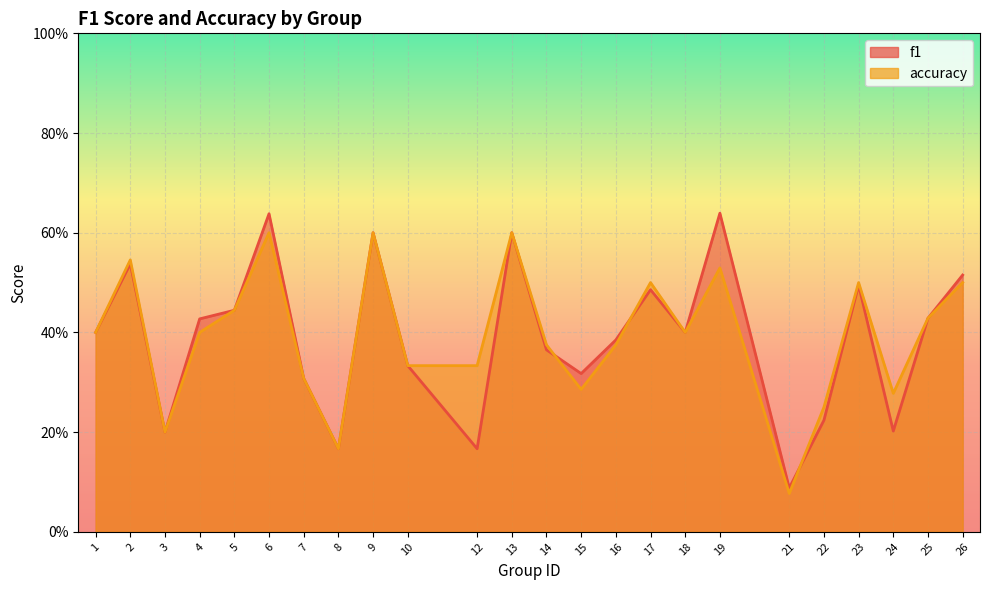

Rank the series at 21 from lowest to highest value.

accuracy, f1